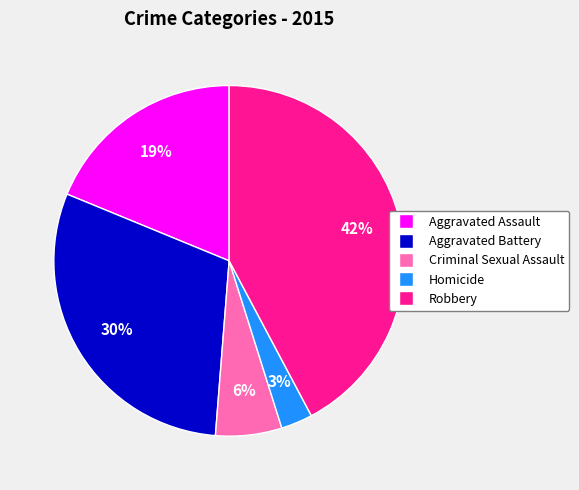

How many slices are in this pie chart?

5